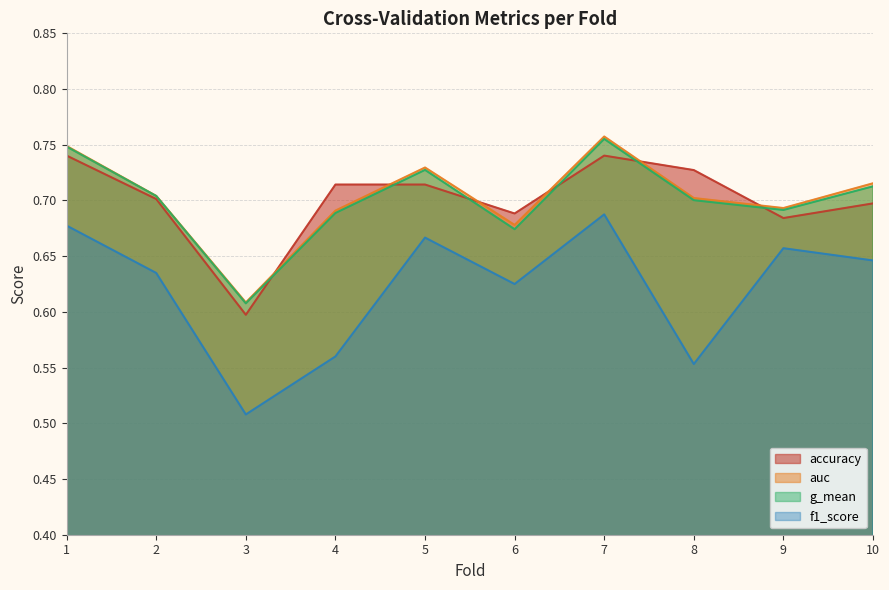

Which label corresponds to the smallest value in the chart?

3